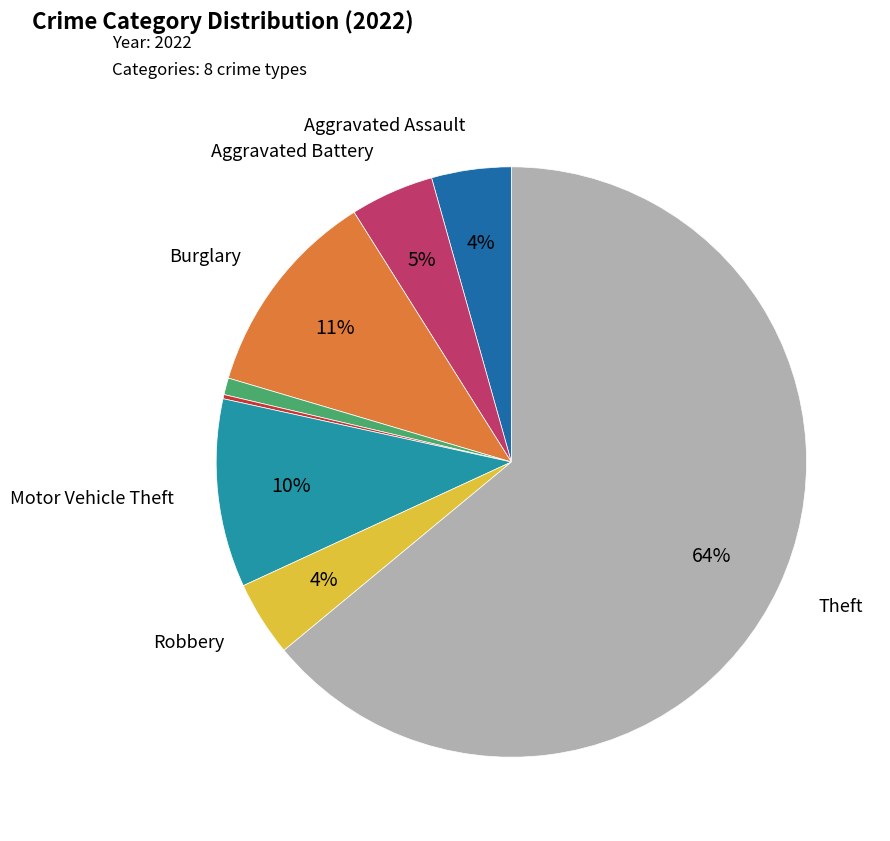

Does any single category account for the majority?

Yes